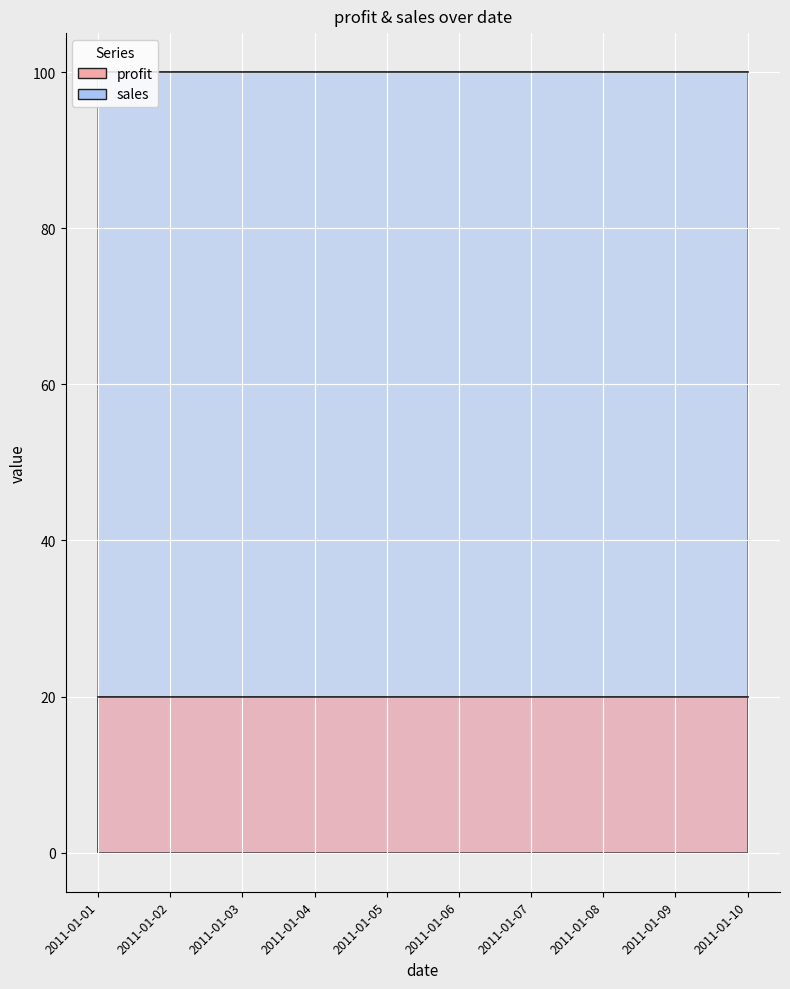

Read the sales value at 2011-01-05.

100